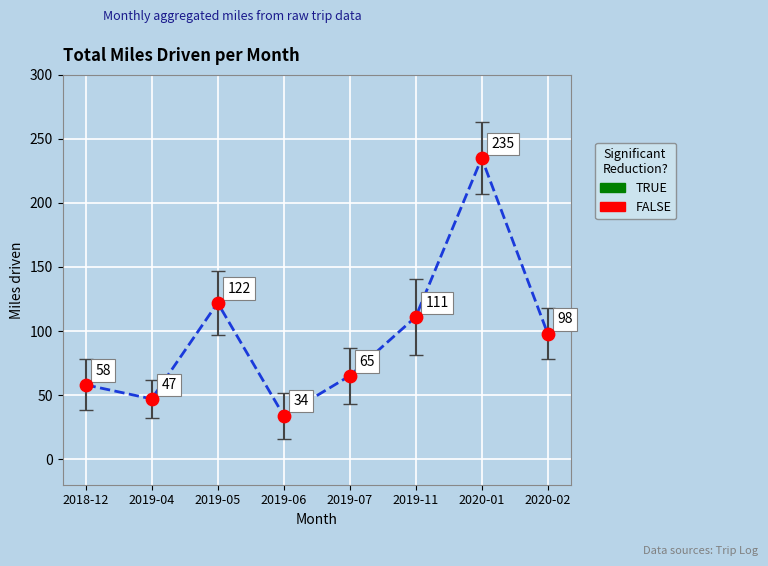

What Y value in the scatter plot is closest to 134?

122